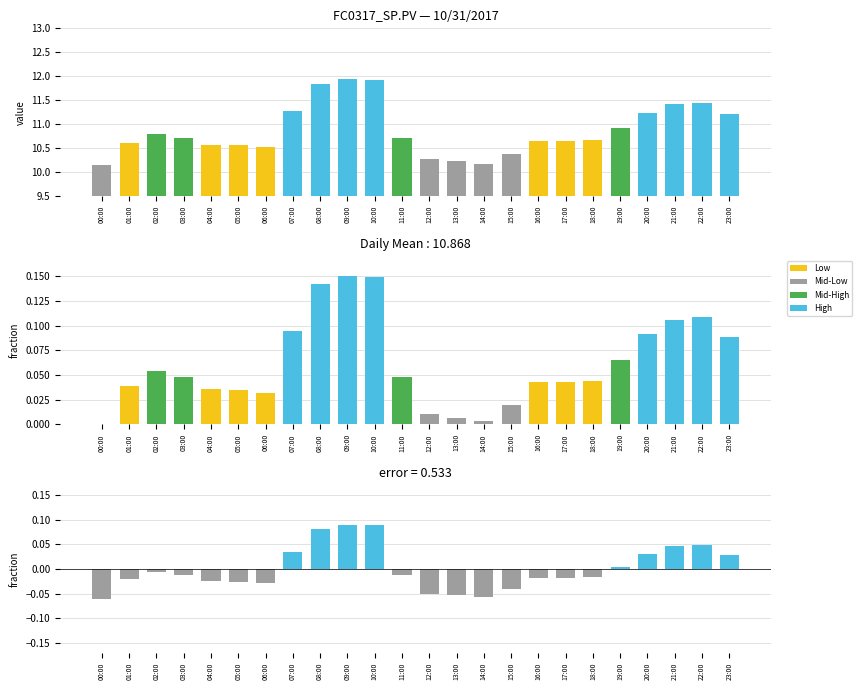

Rank the categories by deviation from mean value from highest to lowest.

09:00, 10:00, 08:00, 22:00, 21:00, 07:00, 20:00, 23:00, 19:00, 02:00, 03:00, 11:00, 18:00, 17:00, 16:00, 01:00, 04:00, 05:00, 06:00, 15:00, 12:00, 13:00, 14:00, 00:00